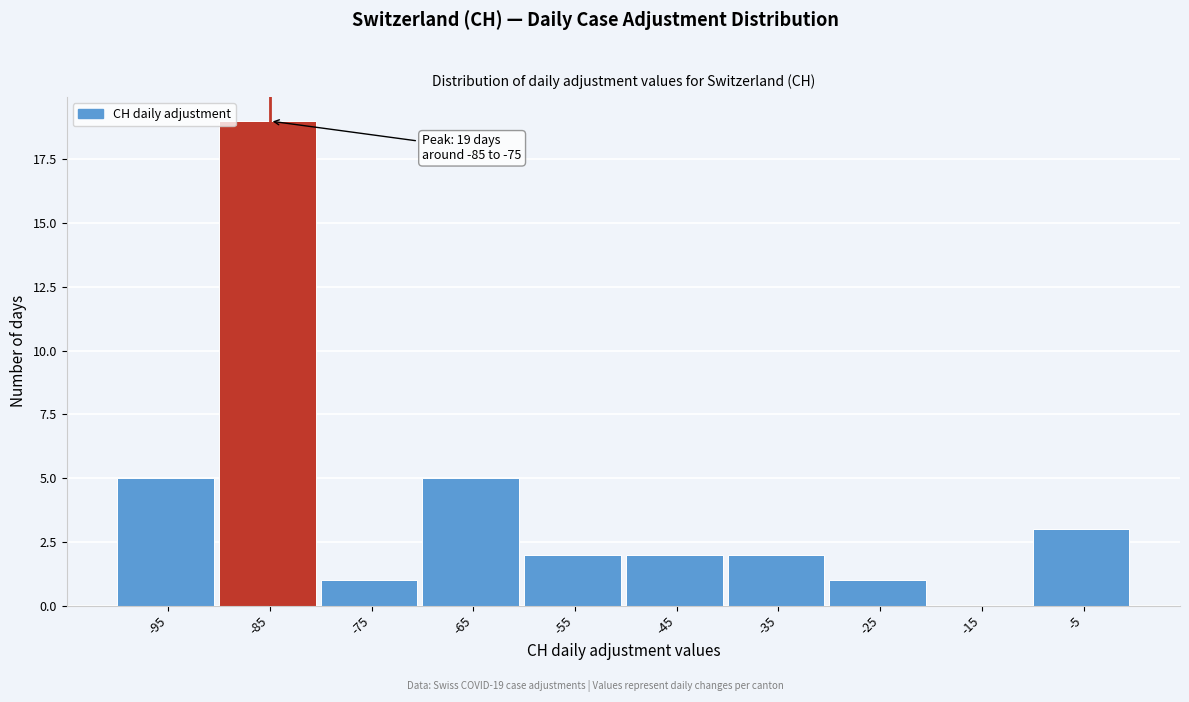

Reading left to right, extract all data points from this chart.

-95=5	-85=19	-75=1	-65=5	-55=2	-45=2	-35=2	-25=1	-15=0	-5=3